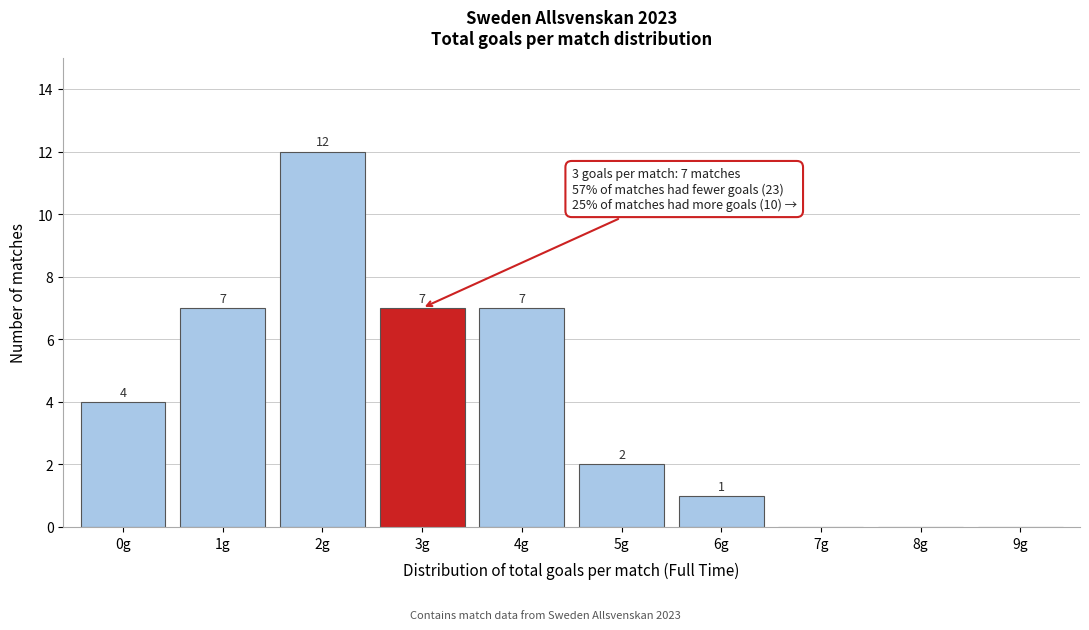

Reading left to right, list all the values displayed in this chart.

0g=4	1g=7	2g=12	3g=7	4g=7	5g=2	6g=1	7g=0	8g=0	9g=0